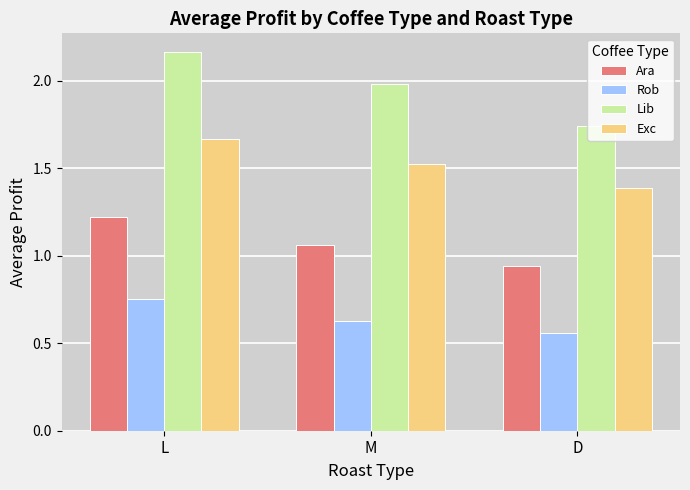

Between L and D, which series saw the biggest shift?

Lib